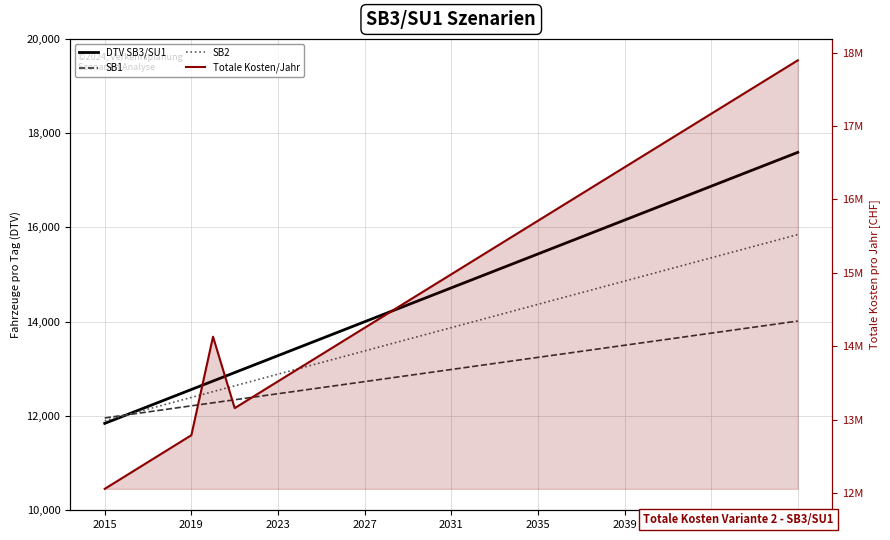

Count the number of categories in the chart.

33